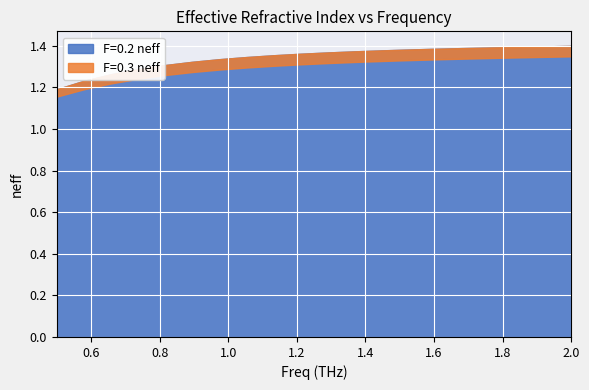

What is the label of the 14th point from the left?

1.526315789